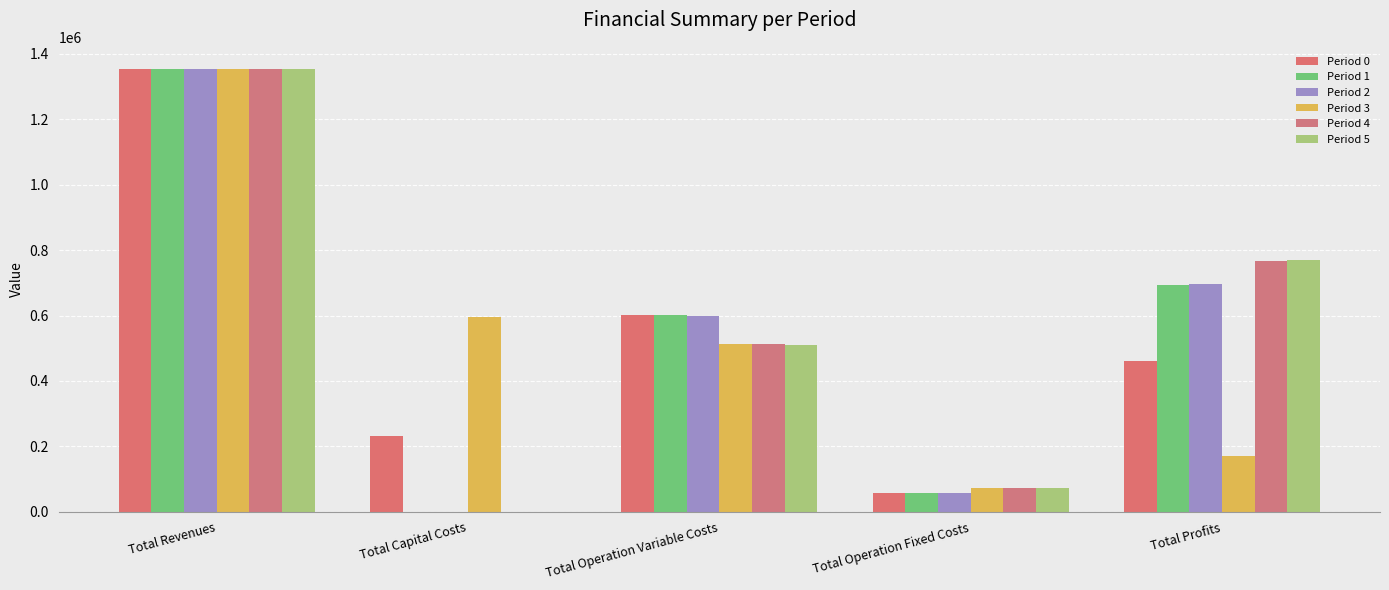

What value does the Period 4 series have at Total Operation Fixed Costs?

74075.3